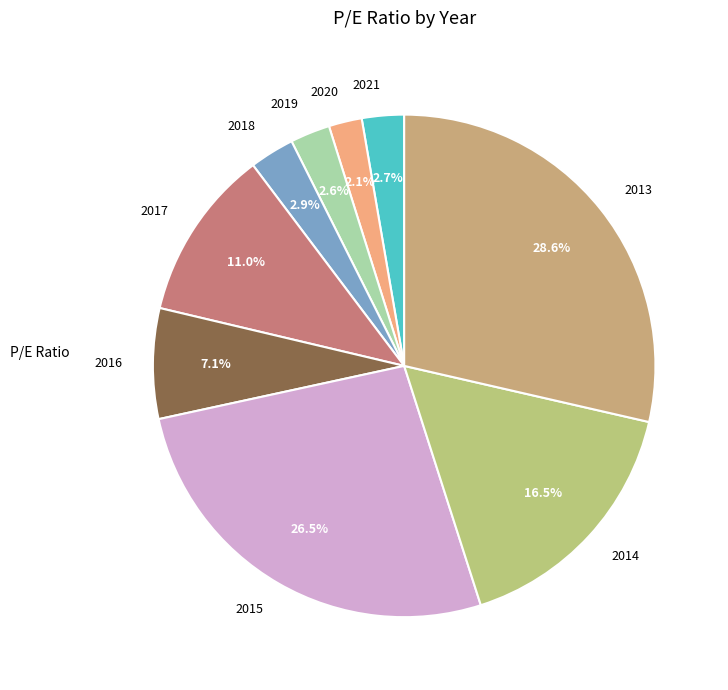

Combined, what portion of the pie is 2018 and 2021?

5.6%